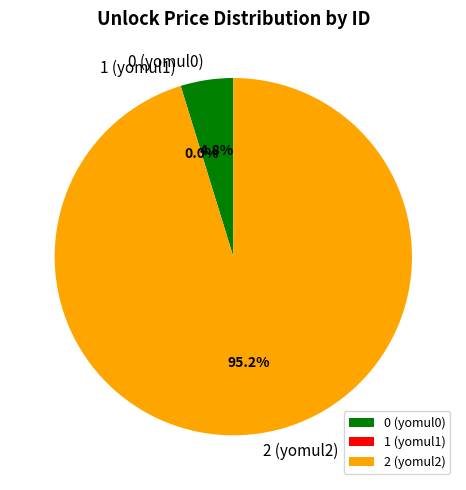

What portion of the pie excludes 0 (yomul0)?

95.2%